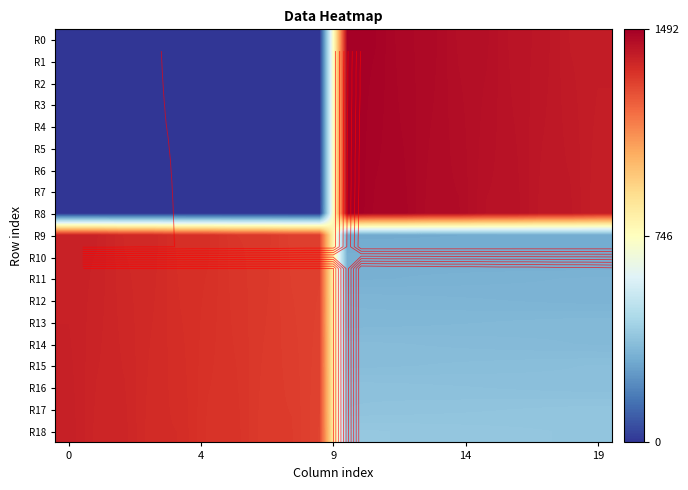

What is the maximum value for R16?

1390.0